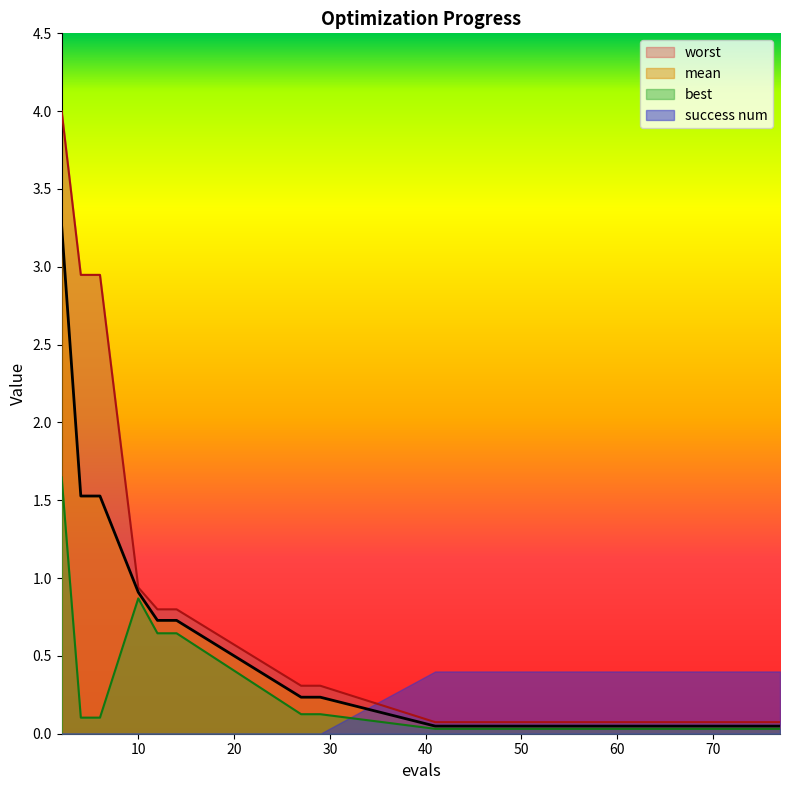

At which label is mean closest to 1?

10